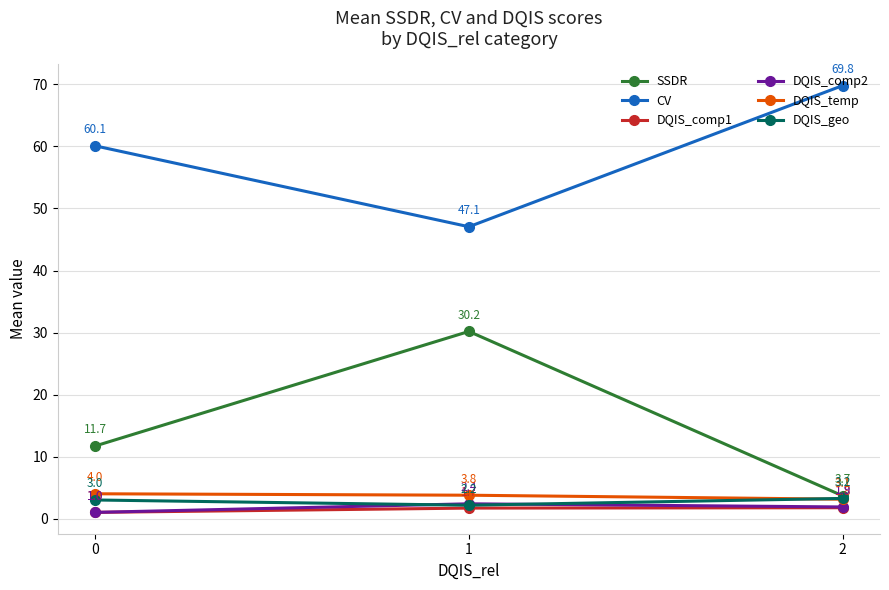

What is the difference between the DQIS_geo values at 0 and 1?

0.8